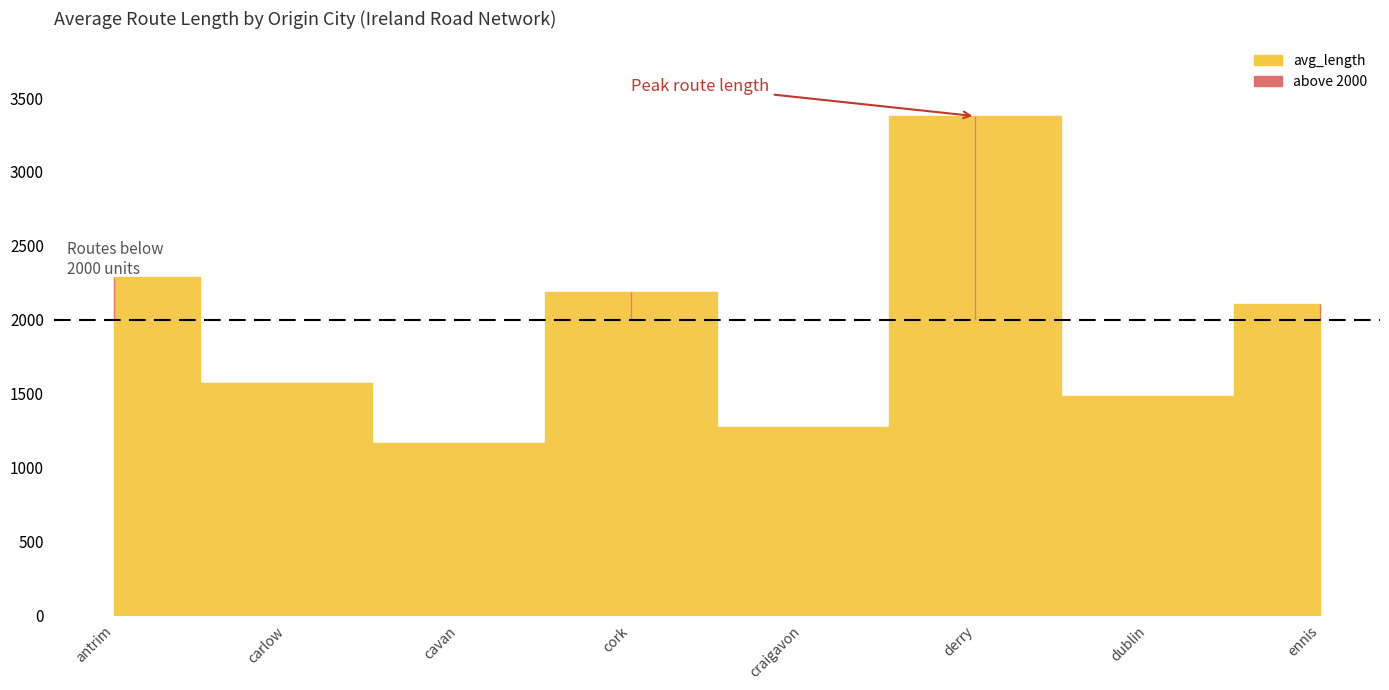

How many lines are shown in the chart?

2